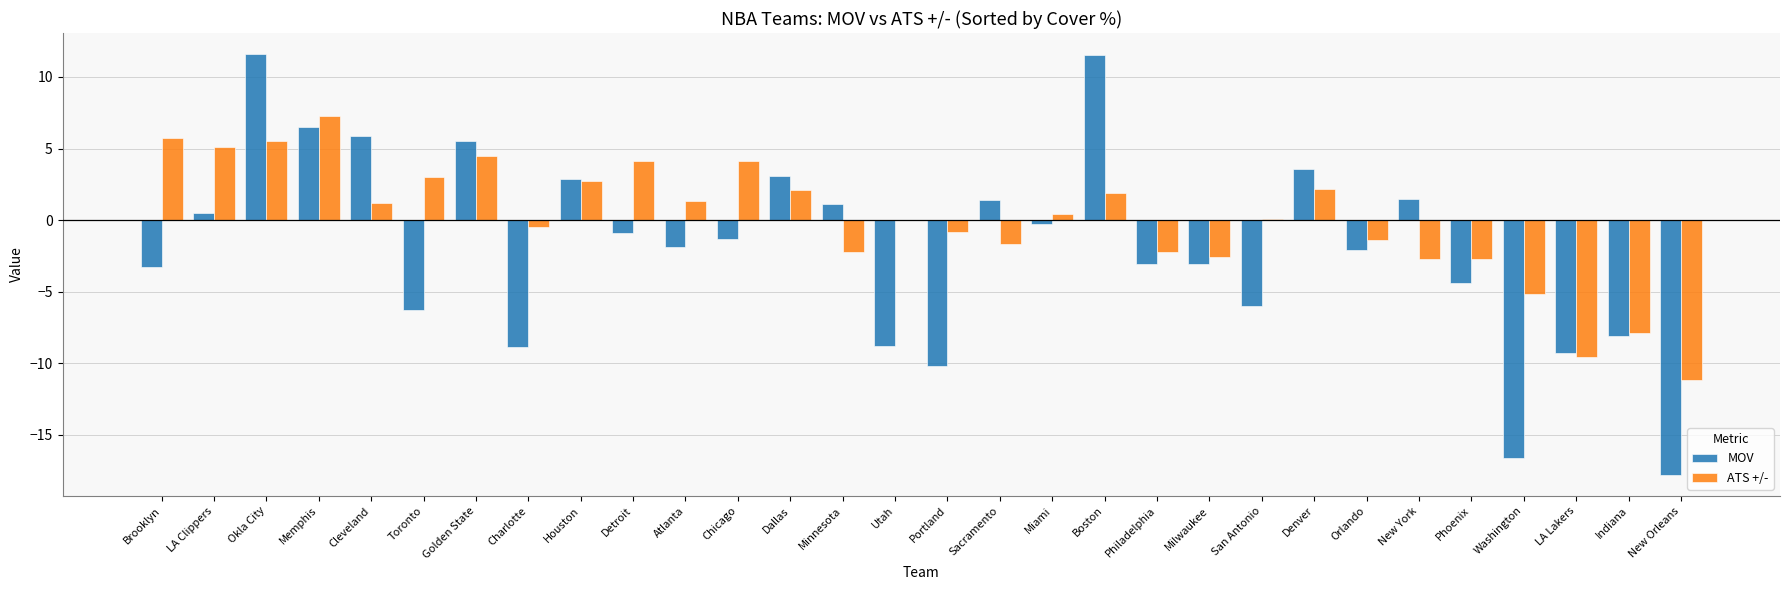

Which series changed the most between Cleveland and Detroit?

MOV